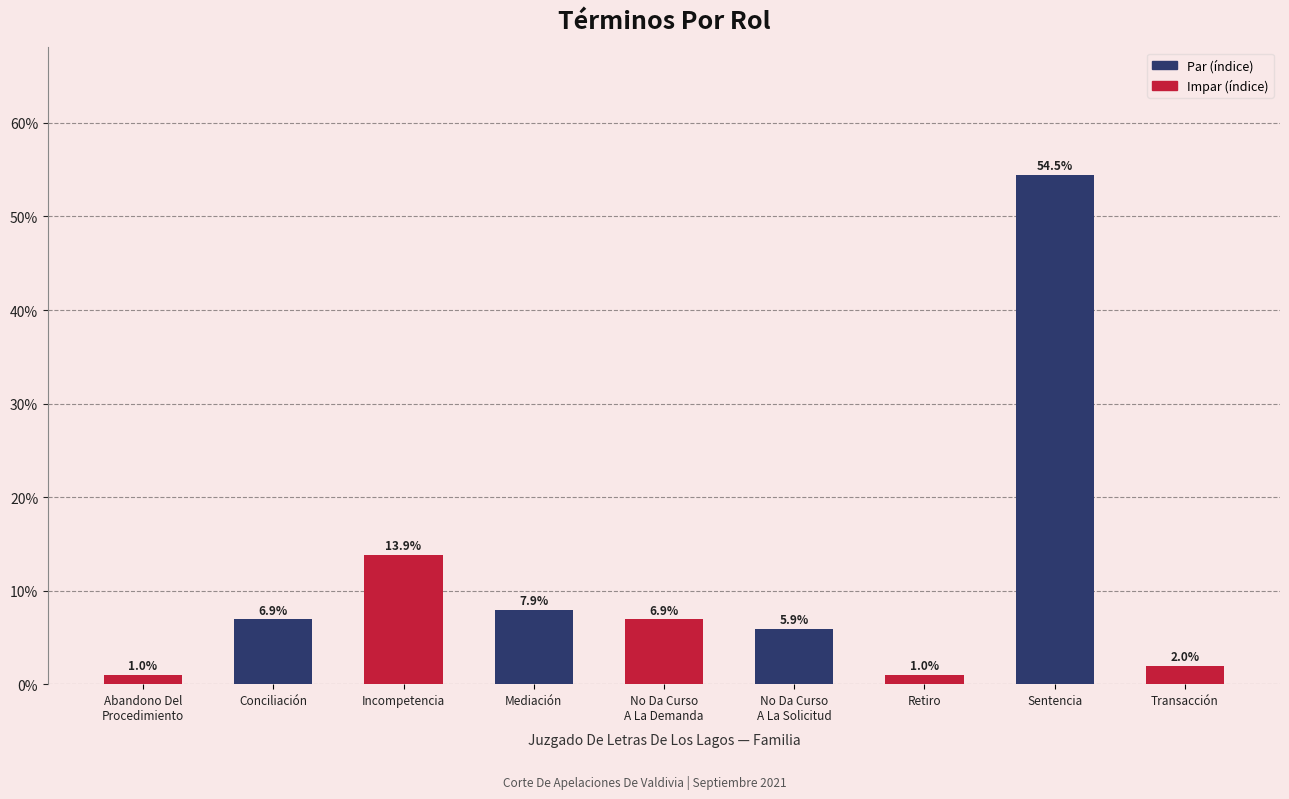

At which label does the data first exceed 6?

Conciliación